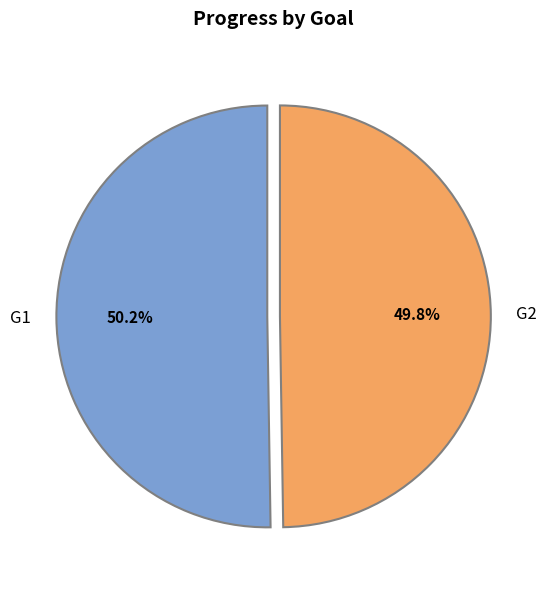

What is the ratio of the value at G1 to the value at G2?

1.0